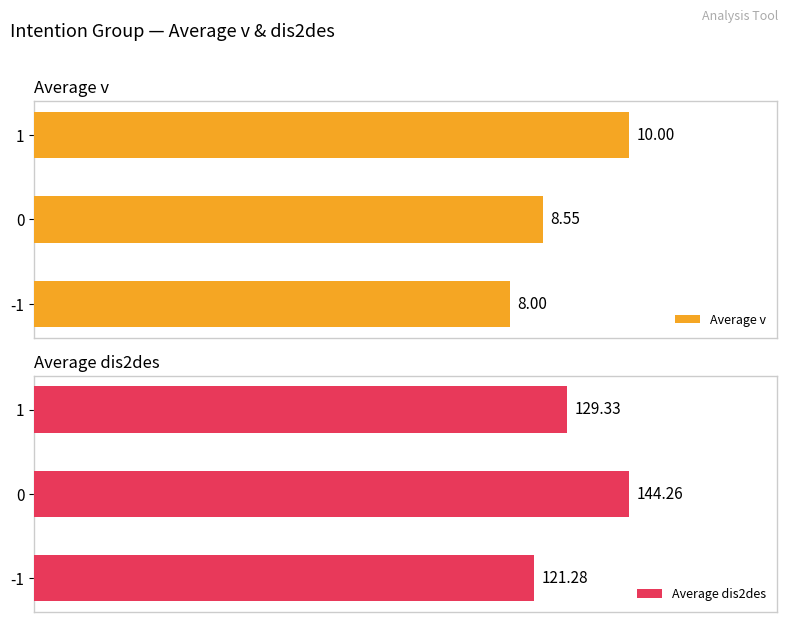

Does the chart contain any negative values?

No